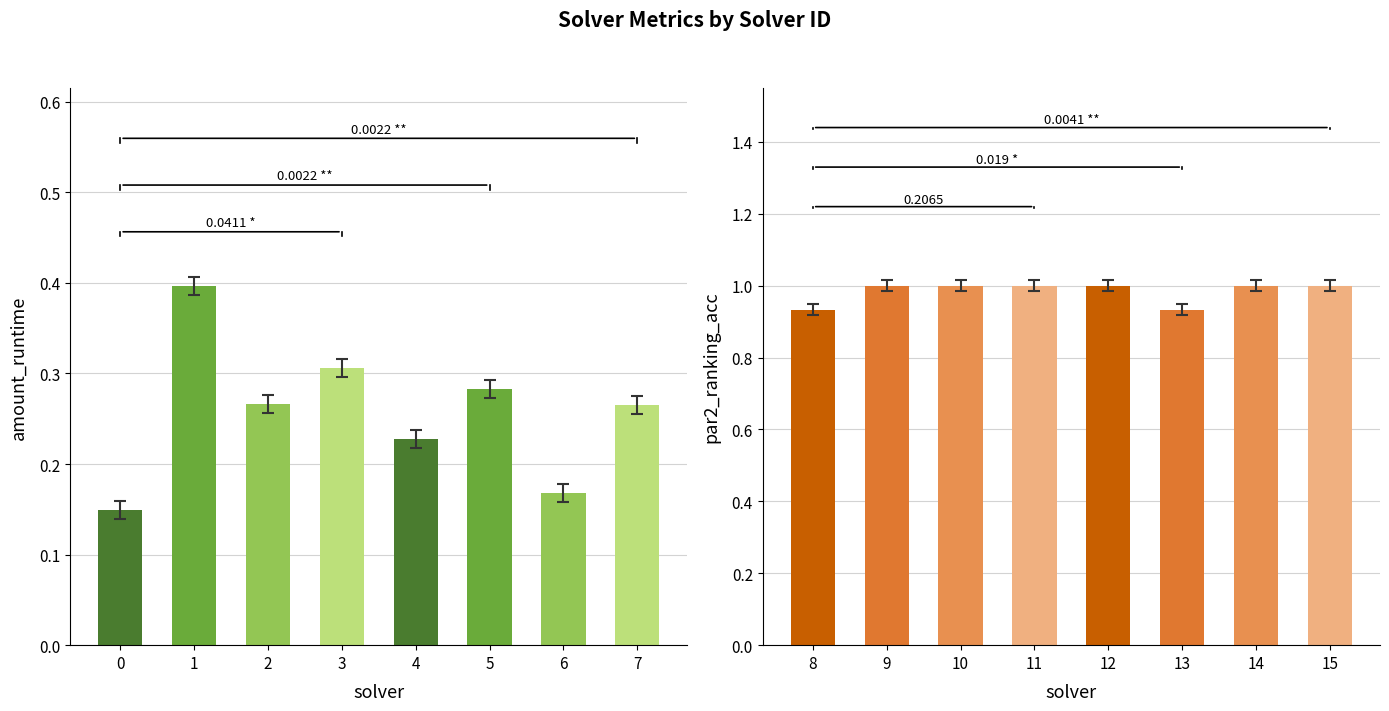

Reading left to right, extract all data points from this chart.

amount_runtime: 0.1	0.4	0.3	0.3	0.2	0.3	0.2	0.3
par2_ranking_acc: 0.9	1.0	1.0	1.0	1.0	0.9	1.0	1.0